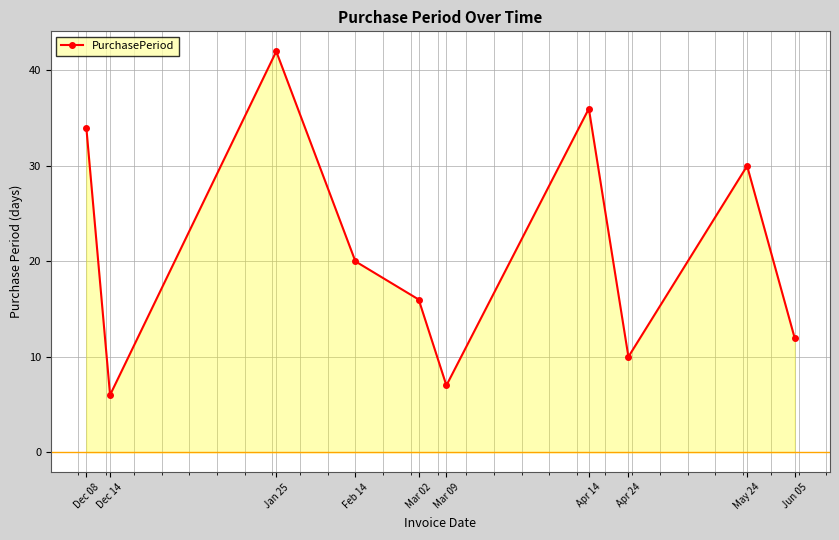

The value at Feb 14 is 20. True or false?

True